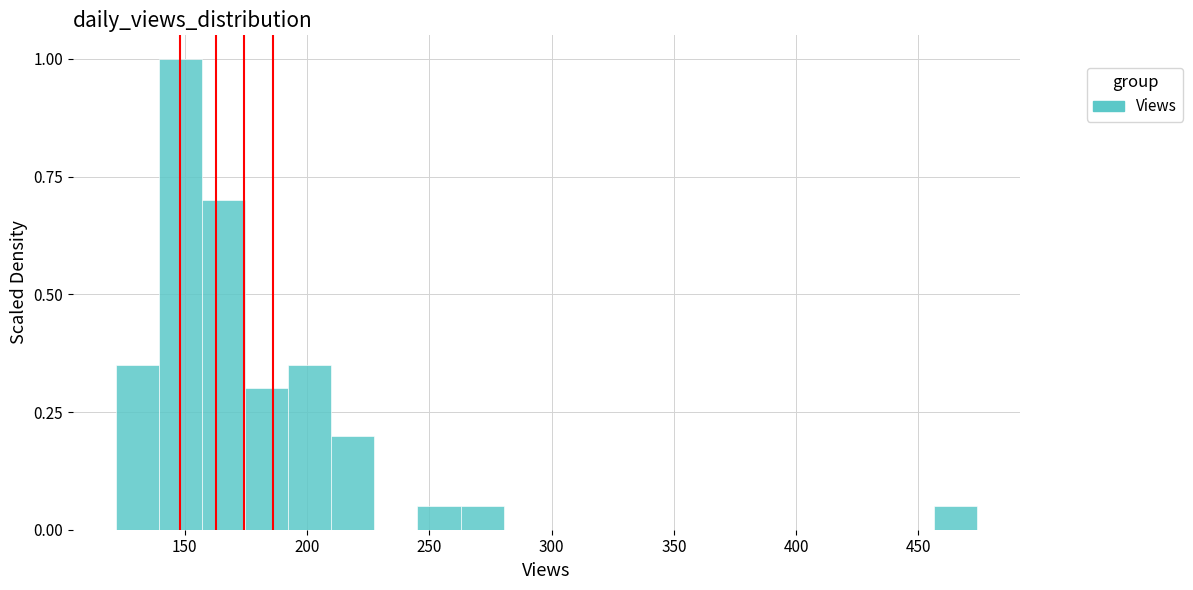

Around what value on the x-axis is the tallest bar? Give the approximate position of its centre, as read against the axis.

150